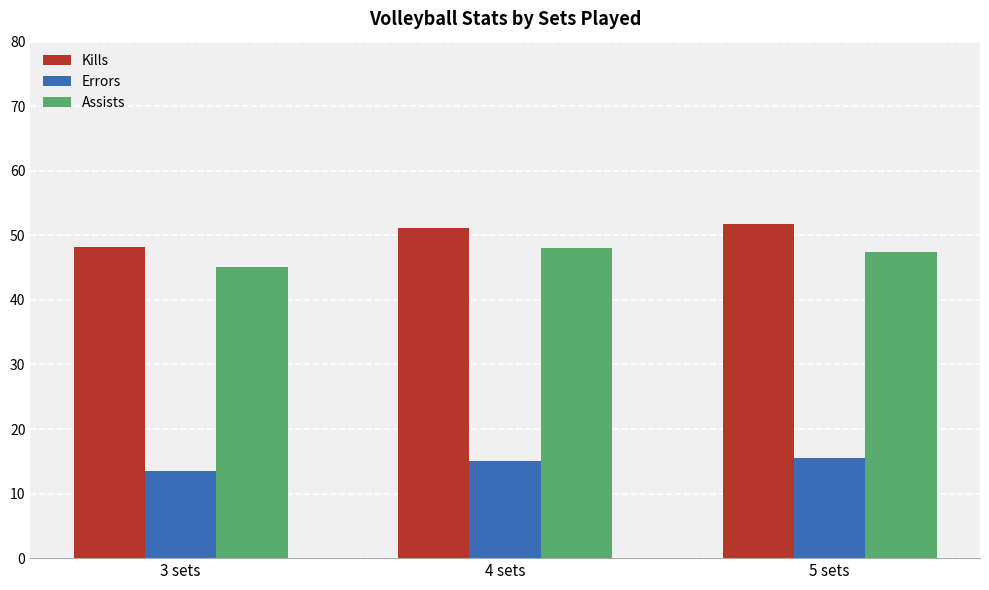

The value of Assists at 5 sets is 47.4. True or false?

True